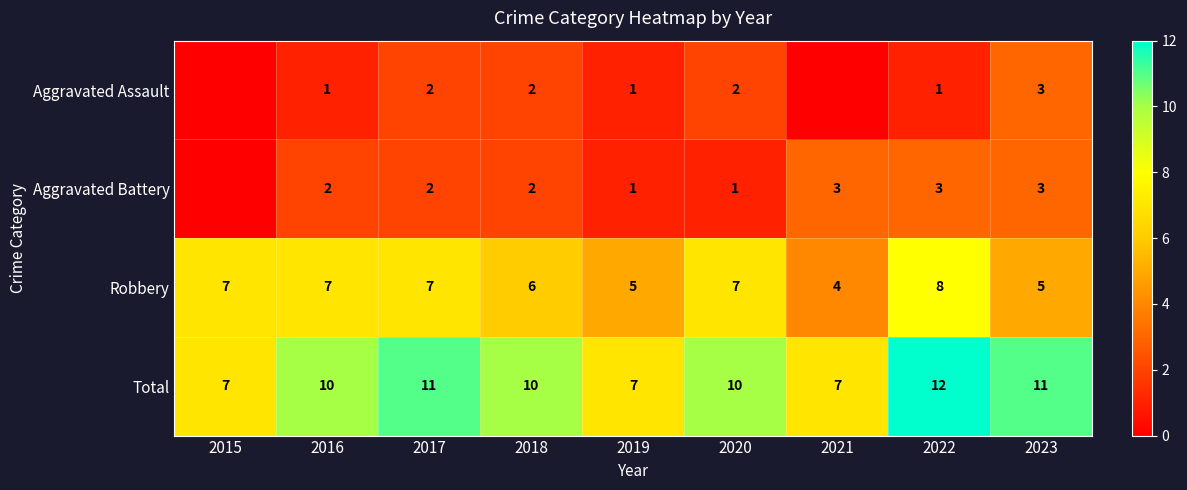

What is the minimum value for Total?

7